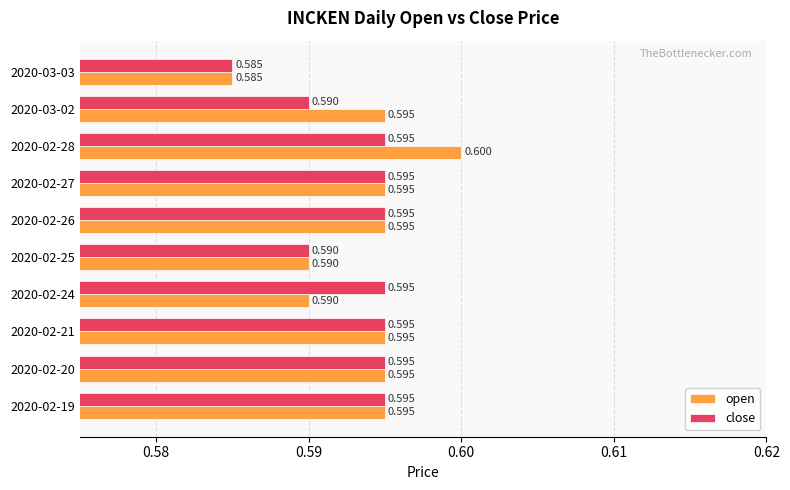

What is the maximum value for close?

0.6